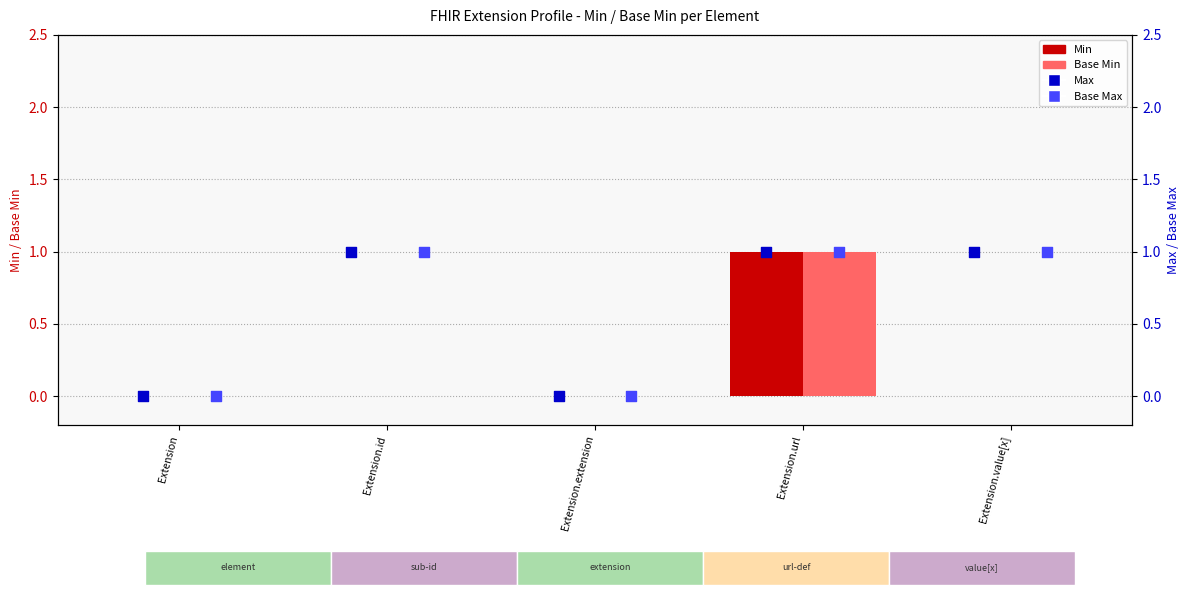

What is the total value across all series at Extension.id?

2